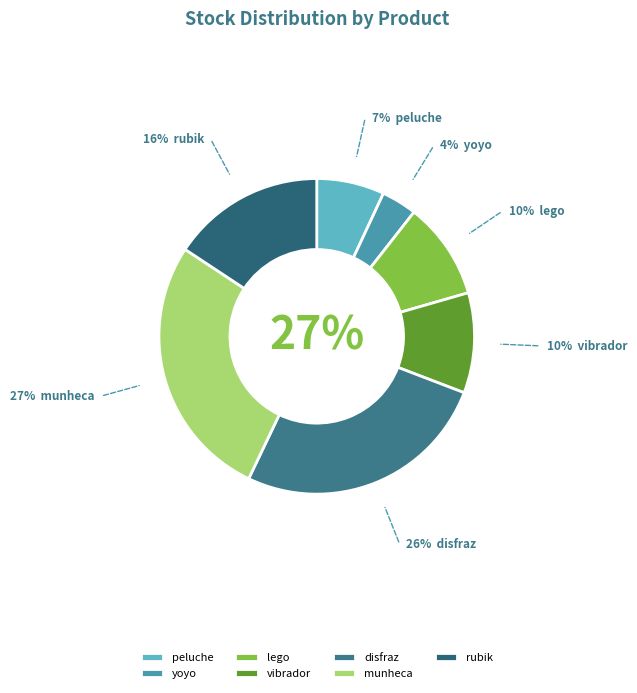

The peluche slice represents 7% of the pie. True or false?

True